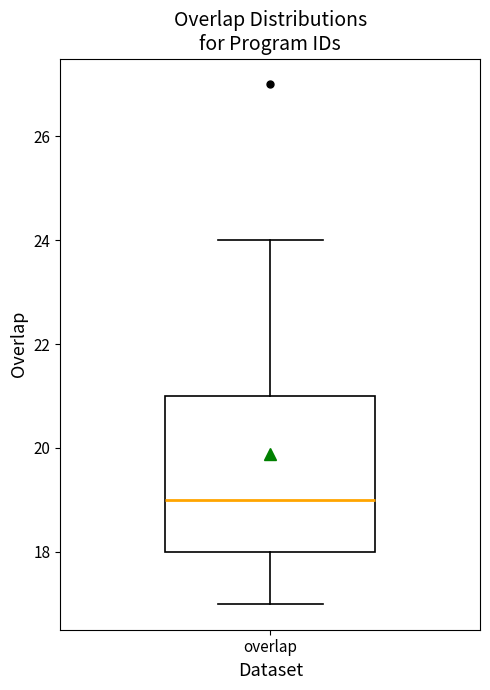

Where does the lower whisker of the box for overlap end on the y-axis? The values are not printed on the chart, so give them approximately, as read against the axis.

17